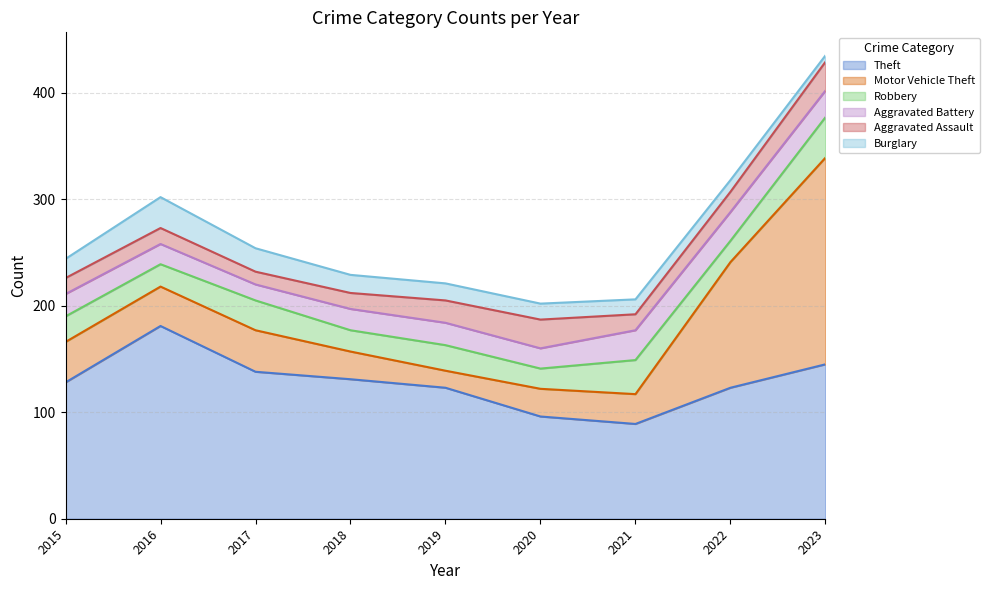

At which category does Theft reach its first local valley?

2021